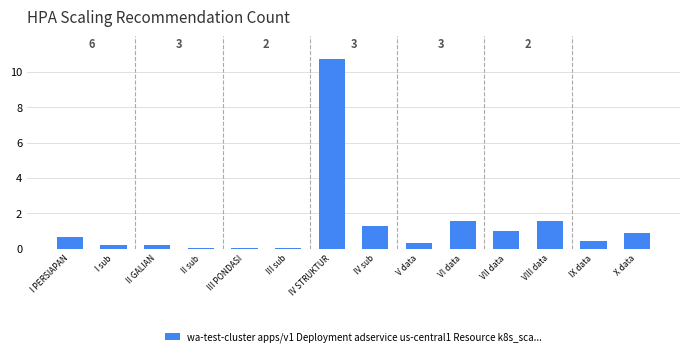

Is it true that the value at V data is 0.3?

True